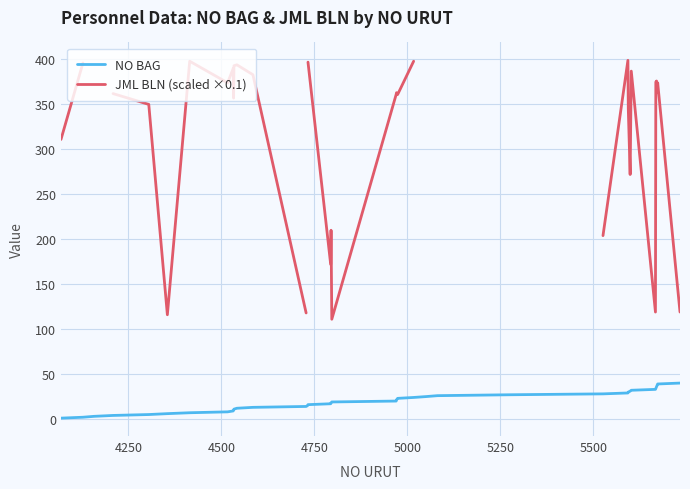

Does the chart display data point markers on the line(s)?

No